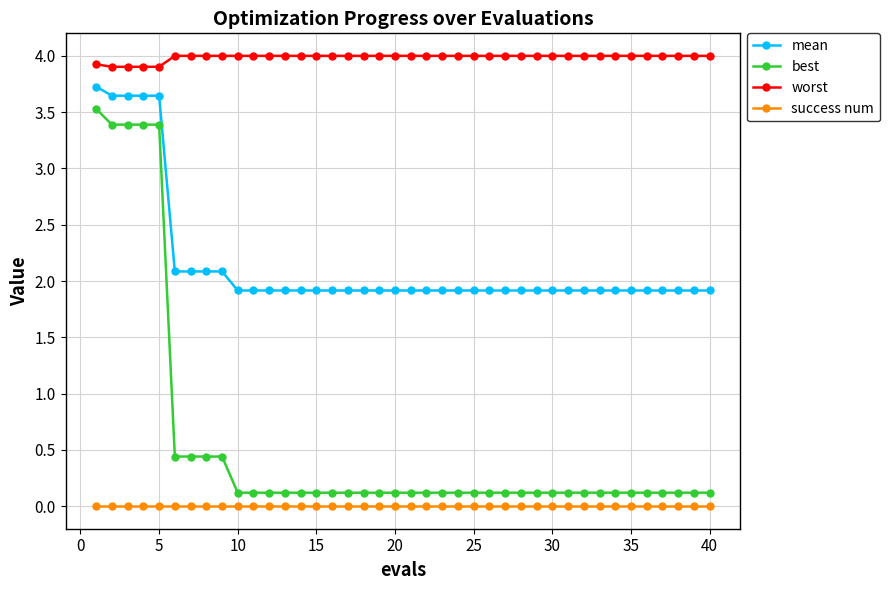

What are all the series names shown in the legend?

mean, best, worst, success num